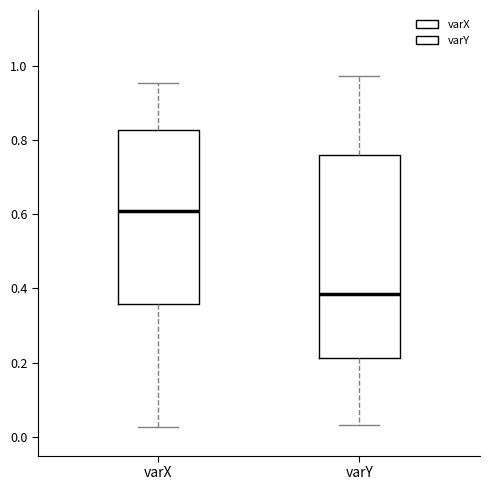

Which box has the highest median line?

varX